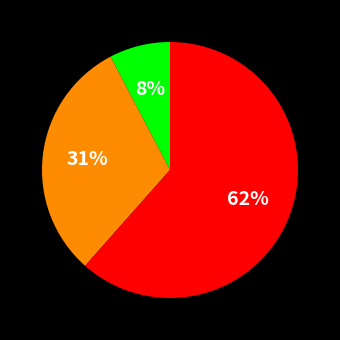

Is there a majority slice in this chart?

Yes